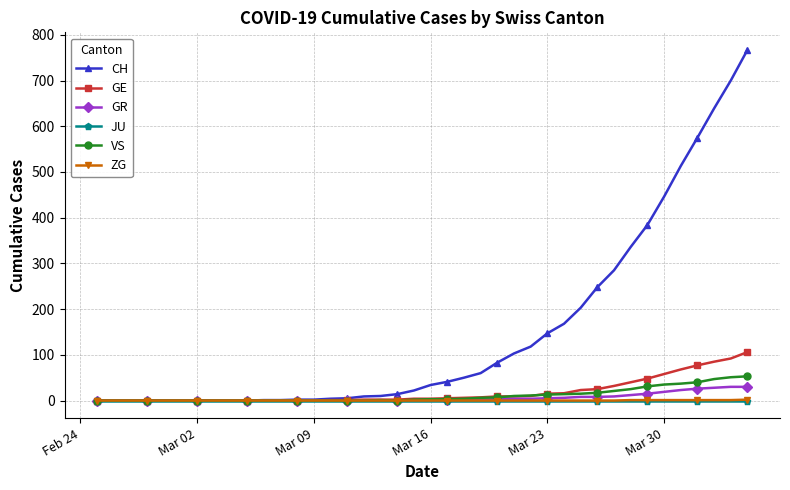

What is the maximum value shown in the chart?

767